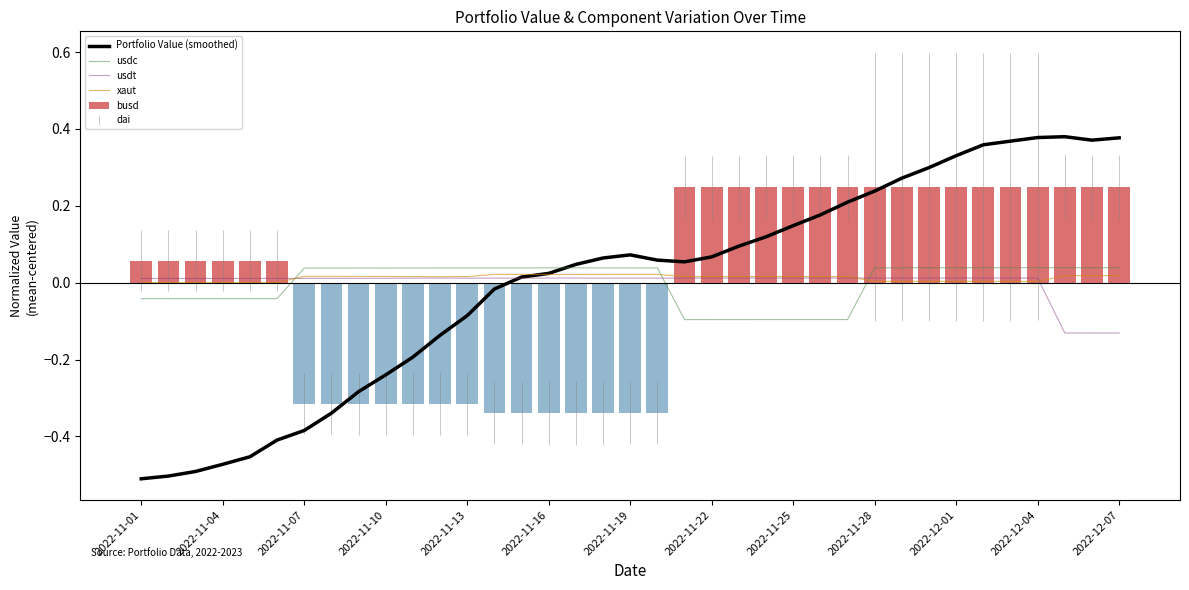

The usdc series shows -0.1 at 2022-11-01. True or false?

False